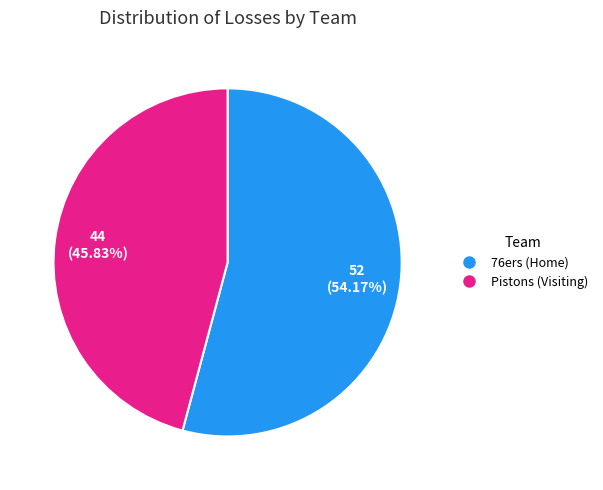

To the nearest percent, what percentage of the pie is Pistons (Visiting)?

46%